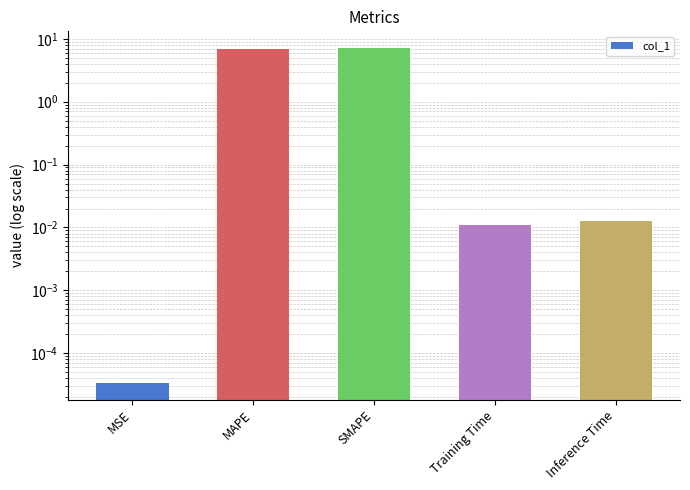

Rank the categories by value from highest to lowest.

SMAPE, MAPE, Inference Time, Training Time, MSE